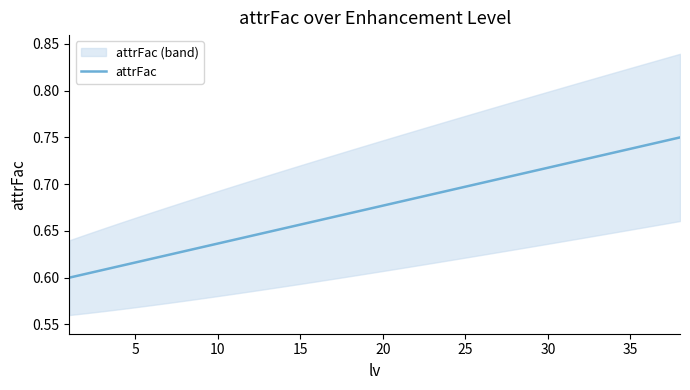

What is the minimum value shown in the chart?

0.6